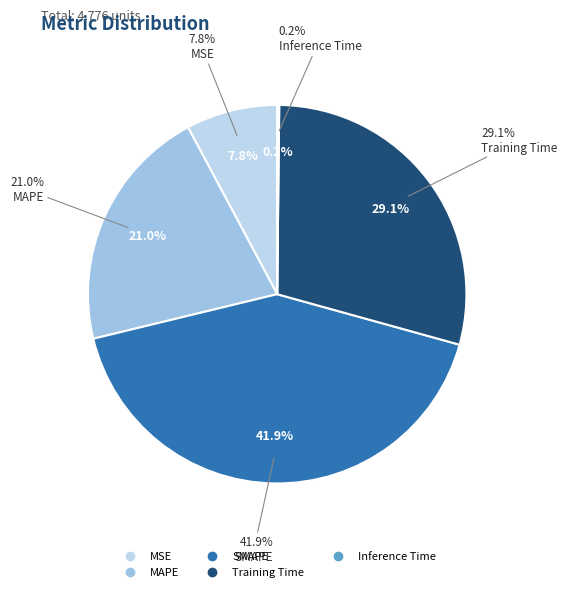

Count the number of slices in the pie.

5